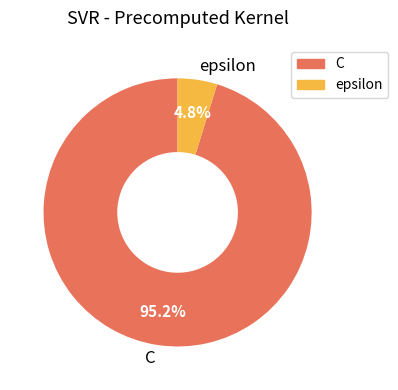

Is there any slice that represents more than half of the pie?

Yes